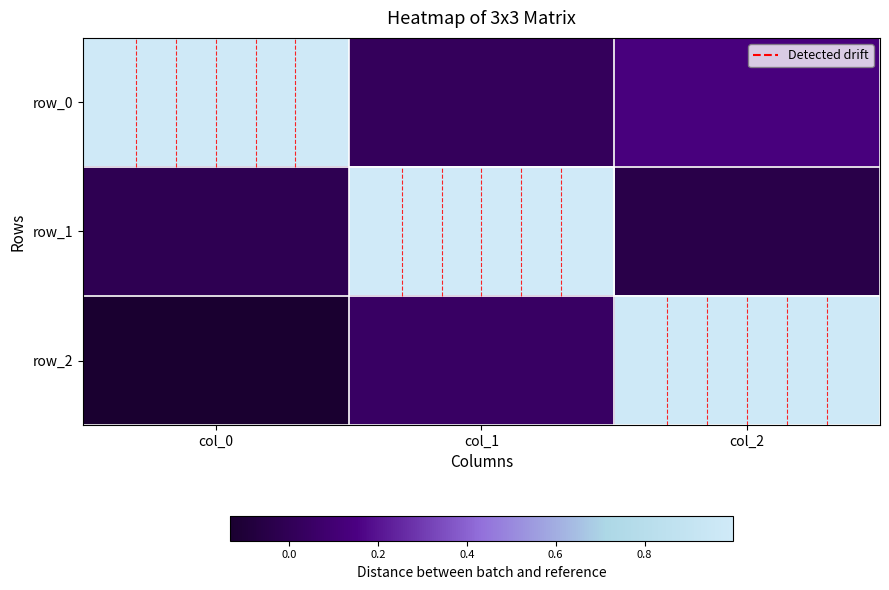

Rank the series by their maximum value, from lowest to highest.

row_2, row_0, row_1